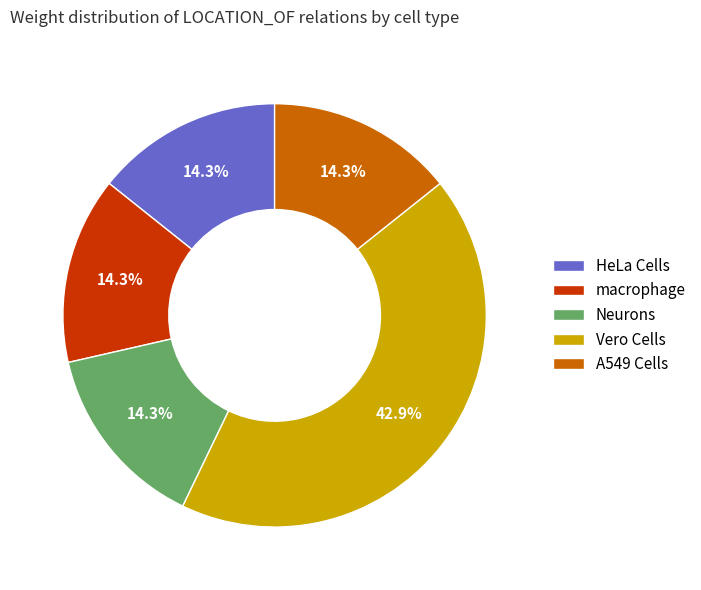

Is there a majority slice in this chart?

No